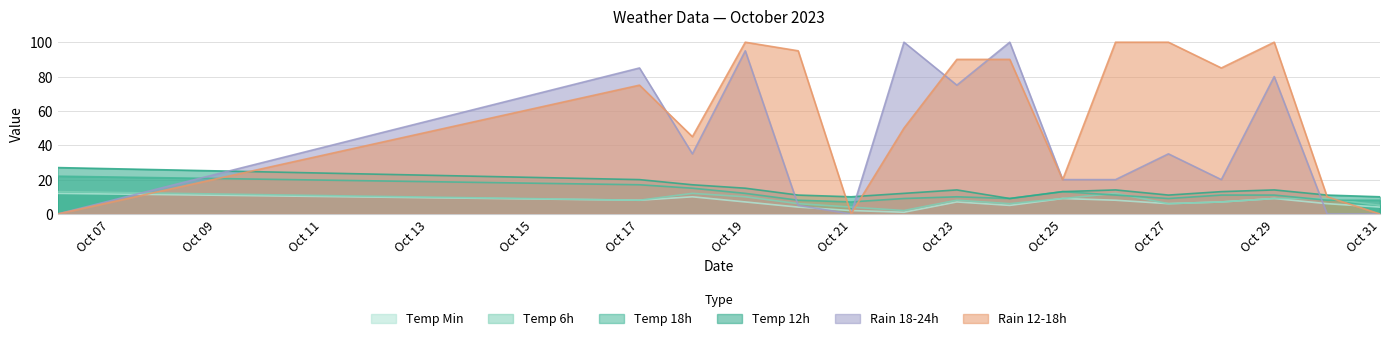

Which series has the largest total across all categories?

Rain 12-18h